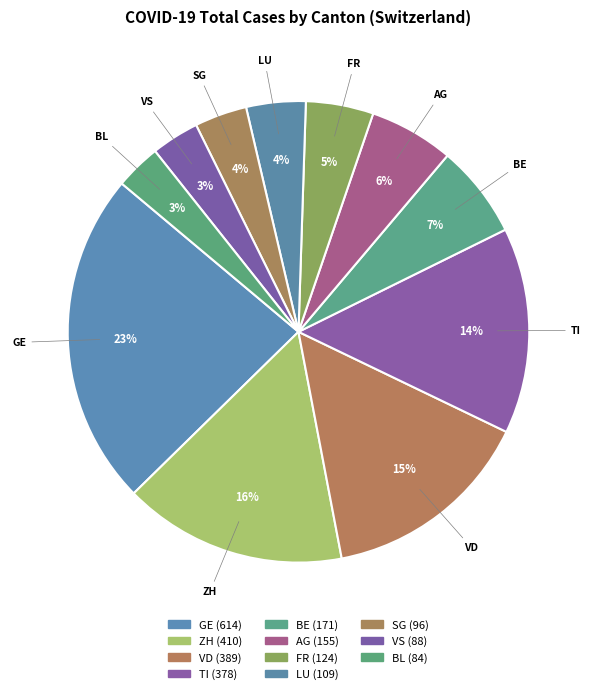

How many slices are in this pie chart?

11